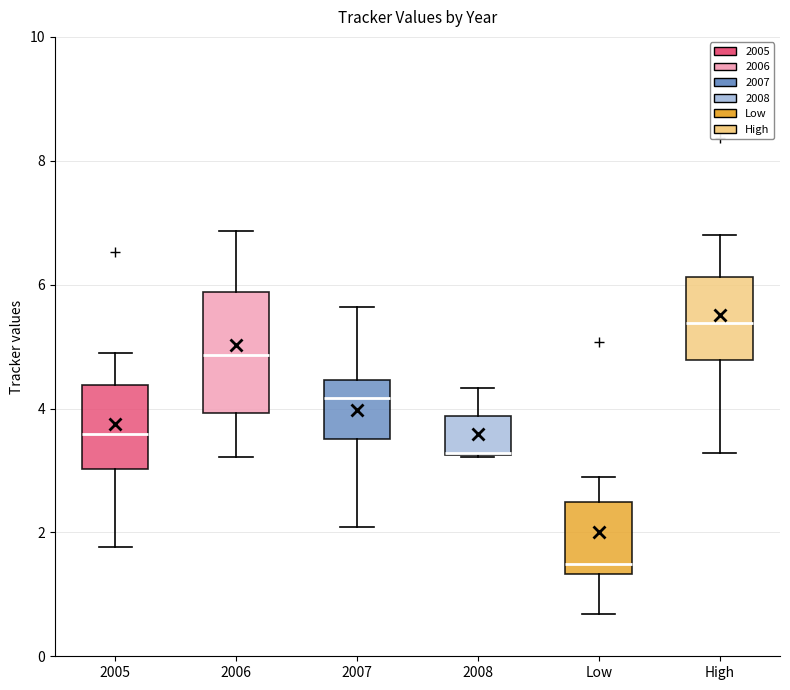

Where does the lower whisker of the box for 2007 end on the y-axis? The values are not printed on the chart, so give them approximately, as read against the axis.

2.0